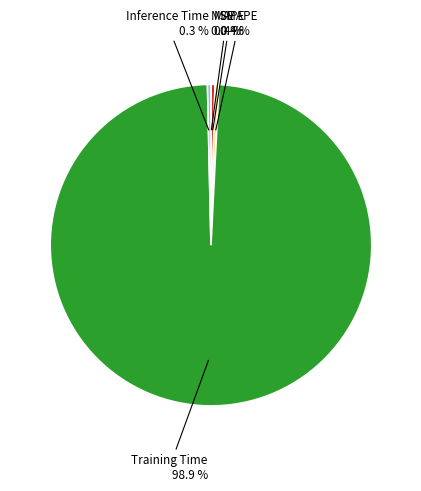

Is there a majority slice in this chart?

Yes